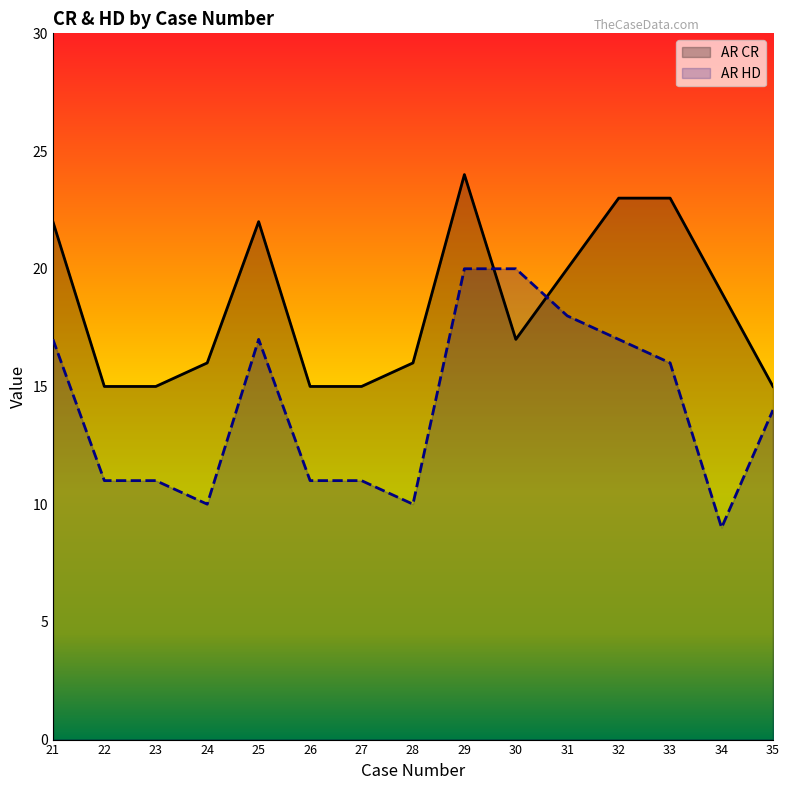

How many intersections are there between AR HD and AR CR?

2